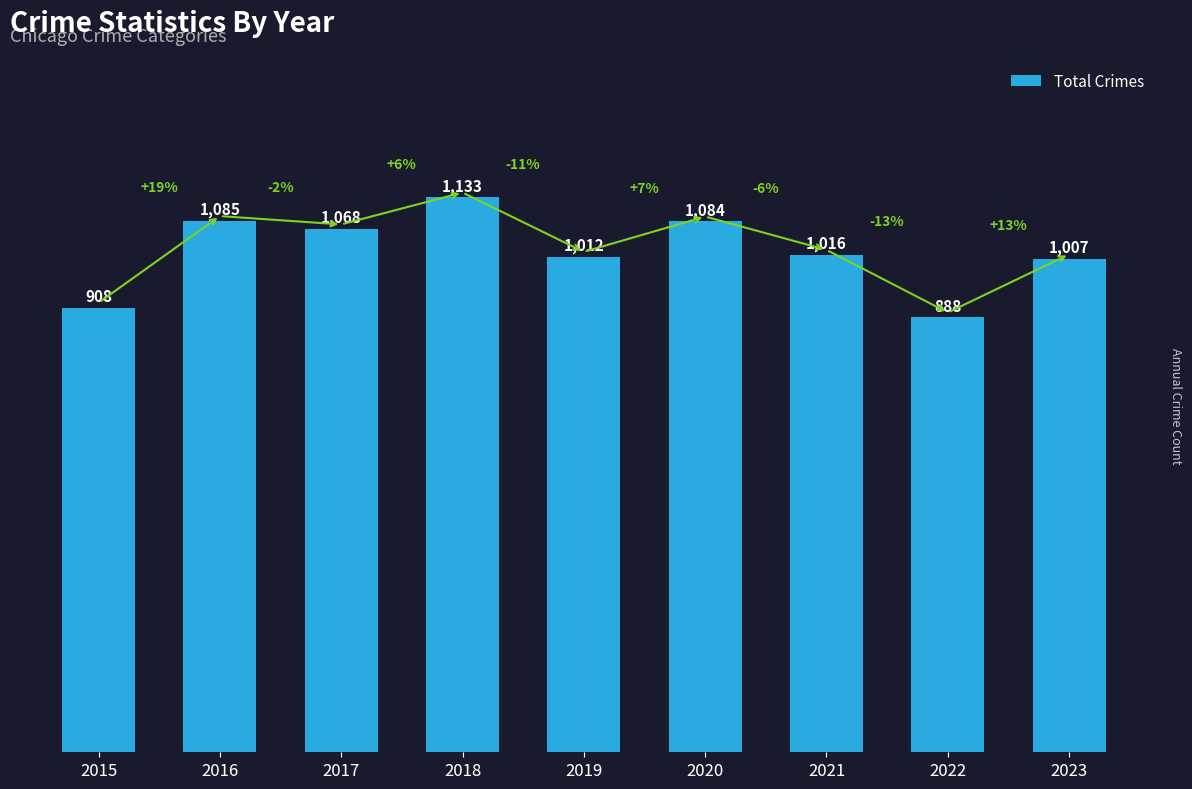

Reading right to left, list all the values displayed in this chart.

2023=1007	2022=888	2021=1016	2020=1084	2019=1012	2018=1133	2017=1068	2016=1085	2015=908